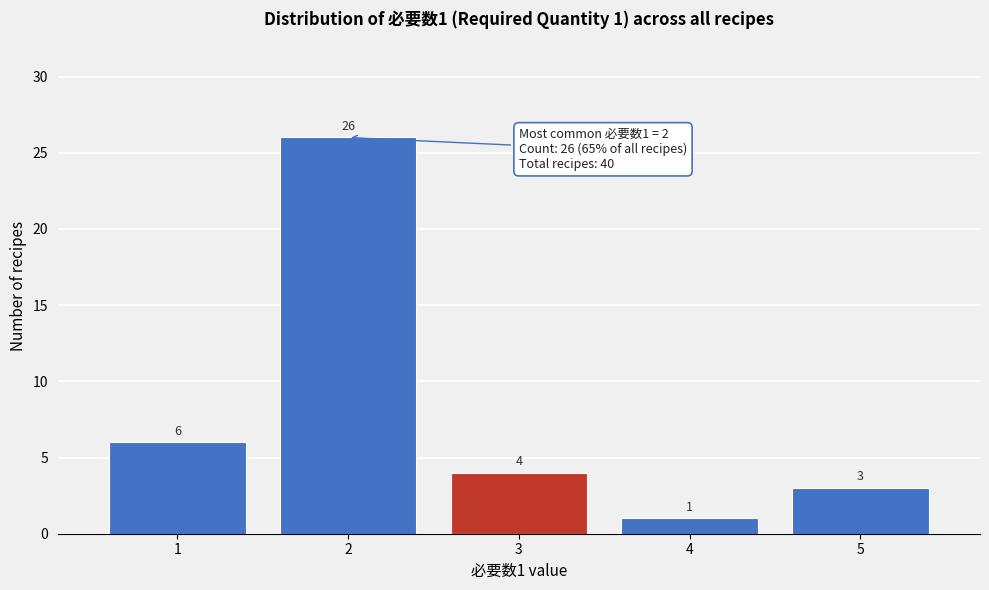

Over which range of the x-axis is the bar tallest?

1.5 to 2.5